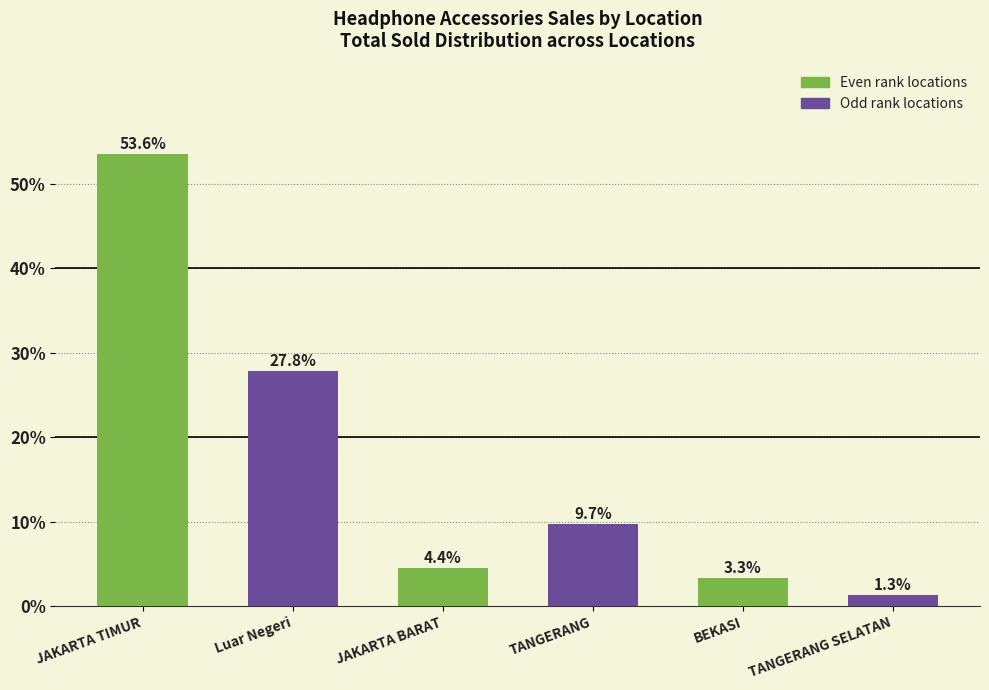

What is the minimum value shown in the chart?

1.3